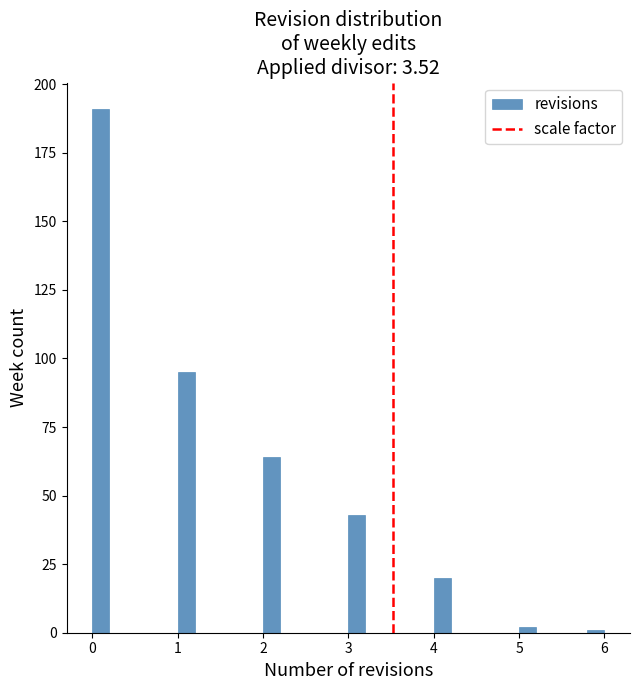

Read against the x-axis, roughly where is the centre of the tallest bar?

0.1